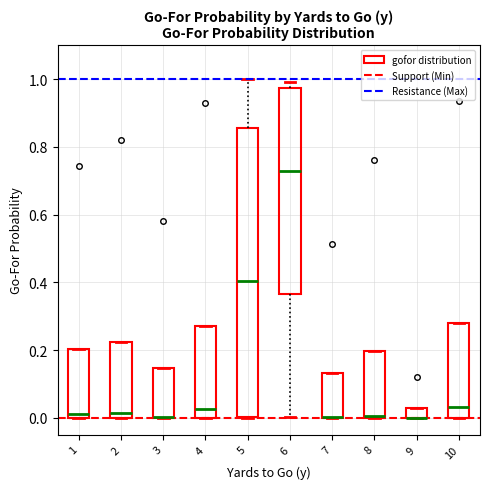

Where is the lower edge of the box at x = 2 on the y-axis? The values are not printed on the chart, so give them approximately, as read against the axis.

0.00